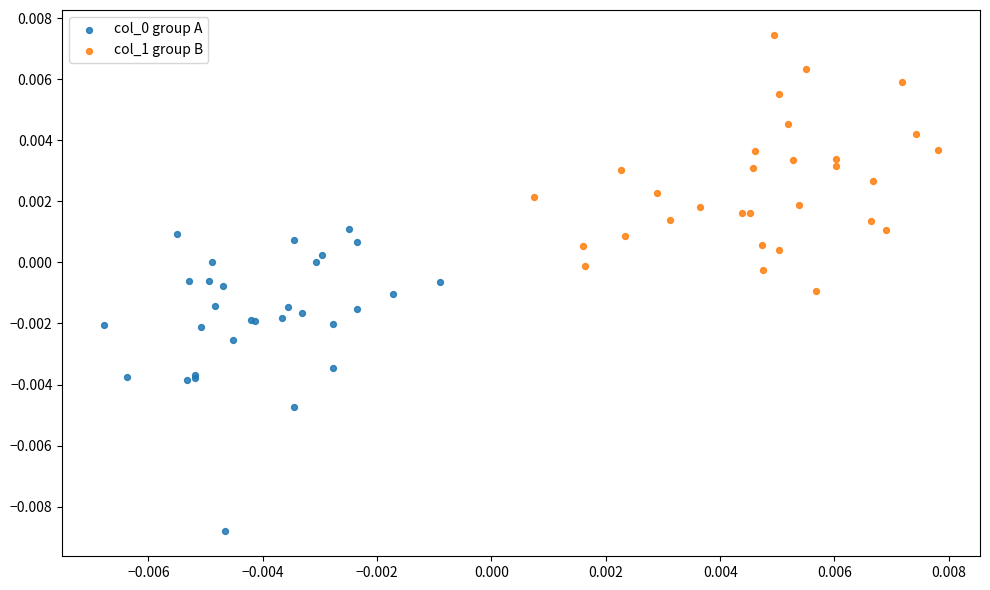

Which series reaches the maximum Y coordinate?

col_1 group B